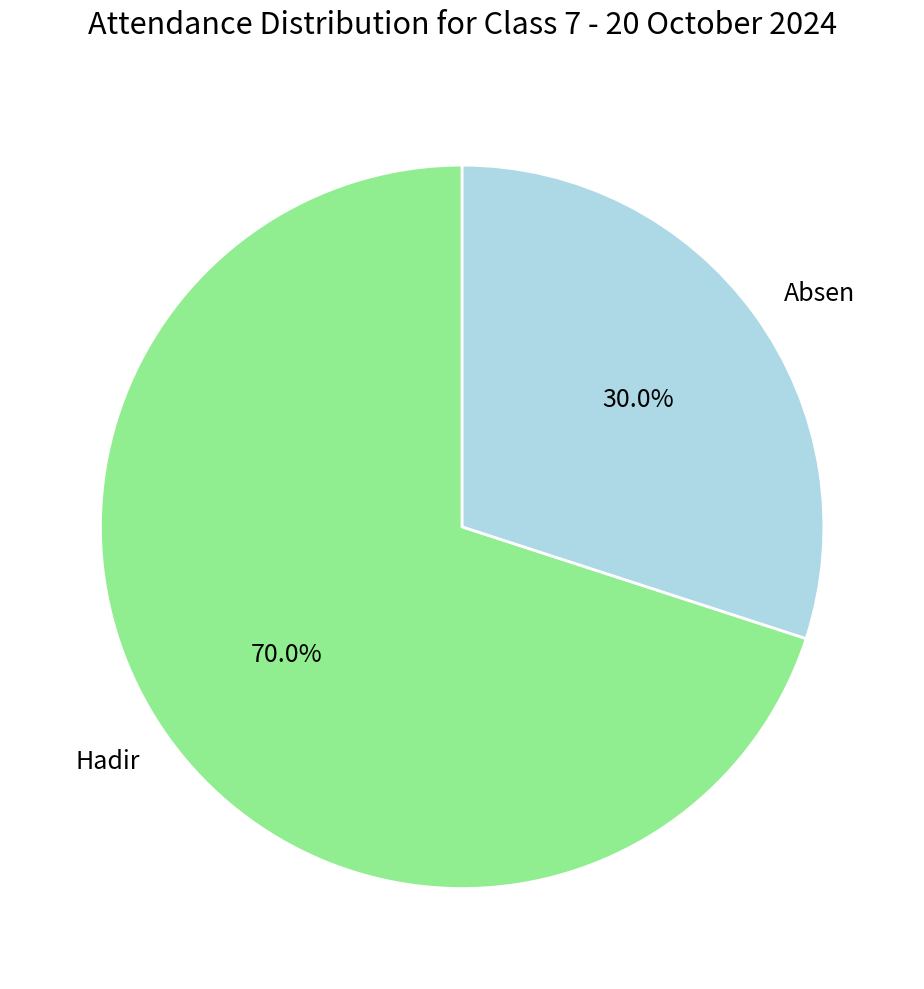

Count the number of slices in the pie.

2